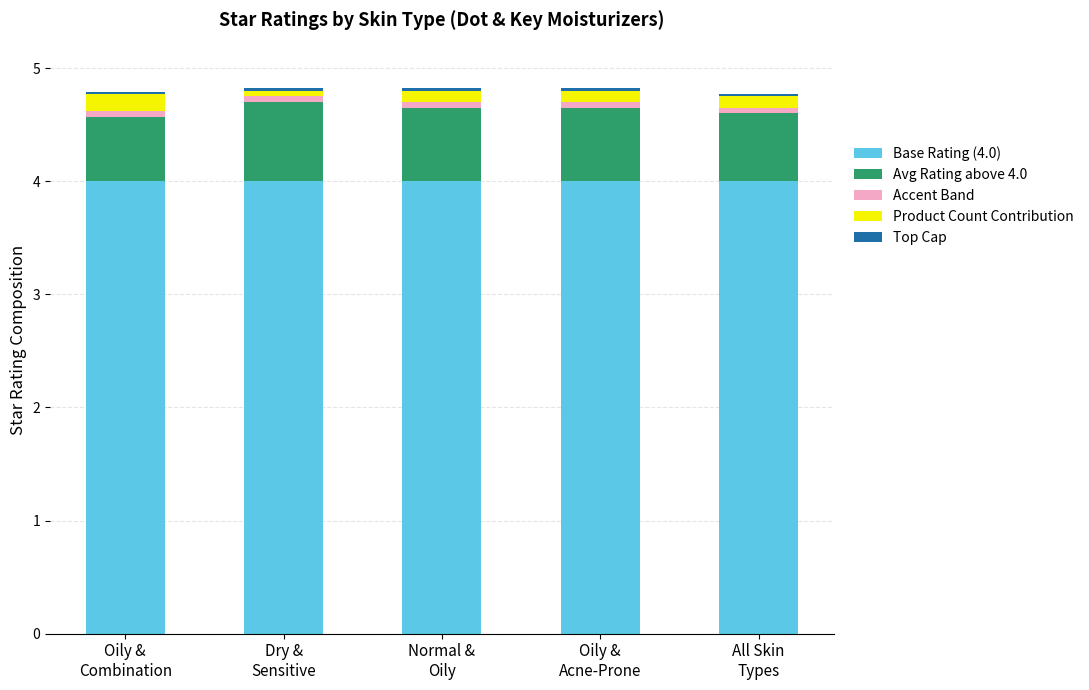

What is the maximum value for Base Rating (4.0)?

4.0